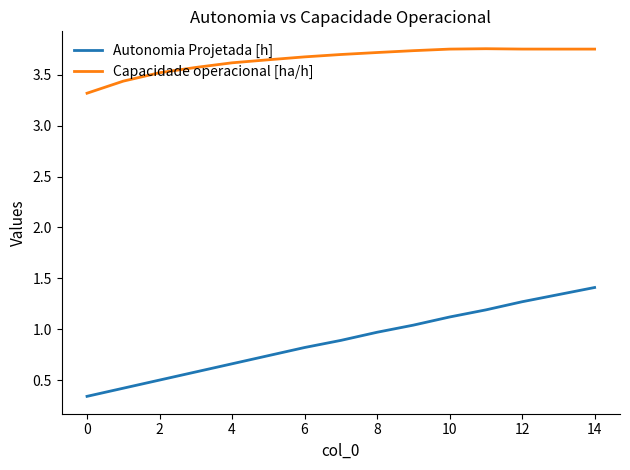

Which series has the largest range (max minus min)?

Autonomia Projetada [h]